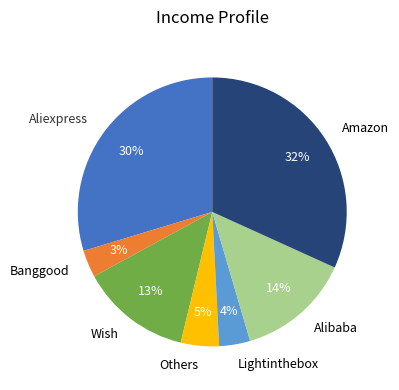

To the nearest percent, what percentage of the pie is Wish?

13%